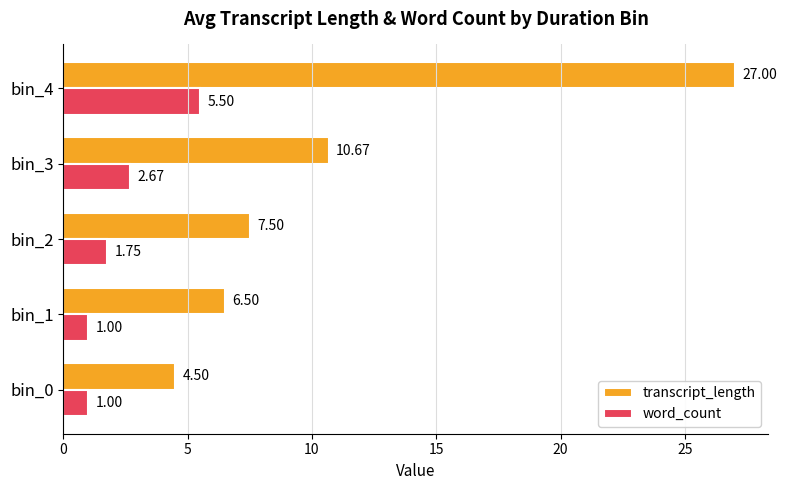

What is the difference between the transcript_length values at bin_1 and bin_2?

1.0